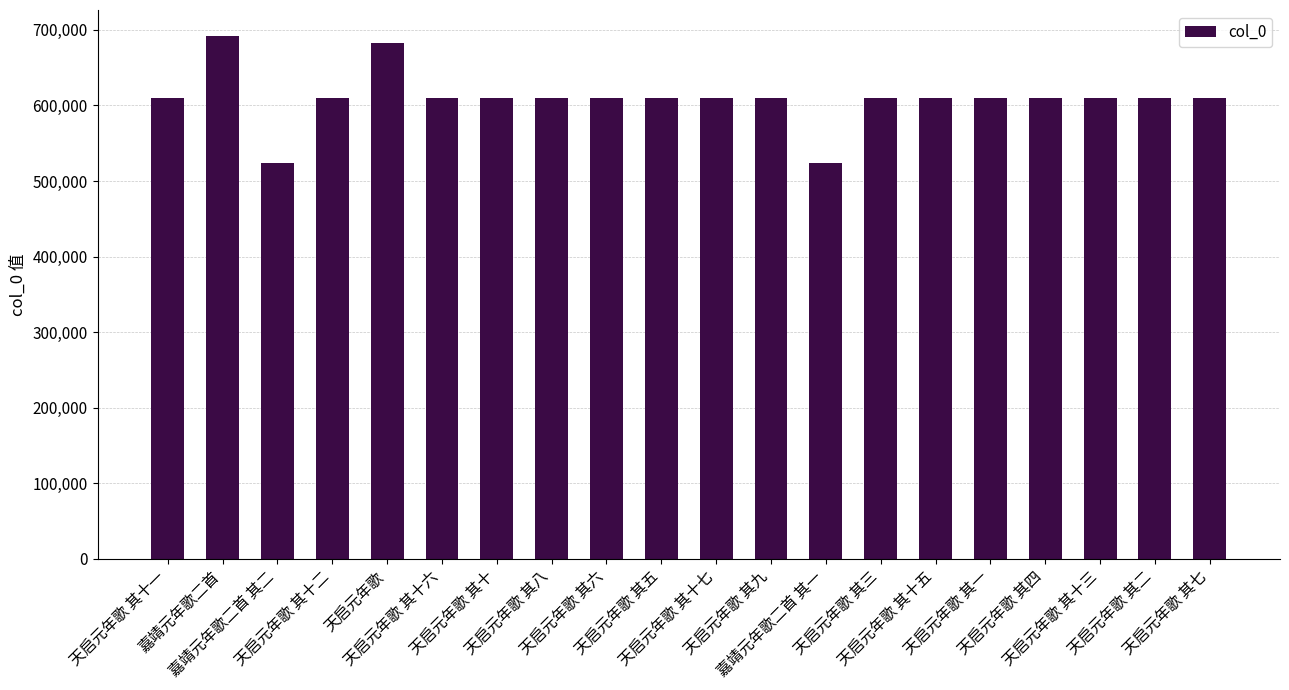

What is the difference between the values at 天启元年歌 其六 and 嘉靖元年歌二首?

82080